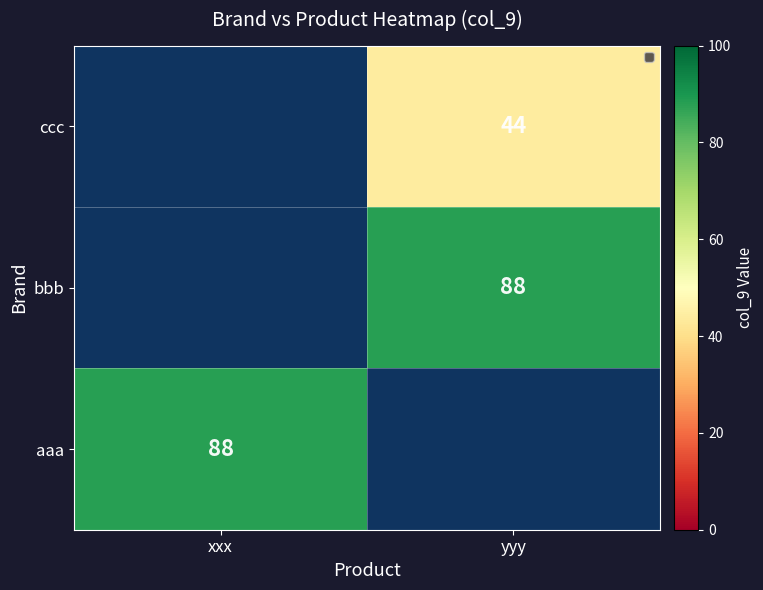

What is the maximum value shown in the chart?

88.0